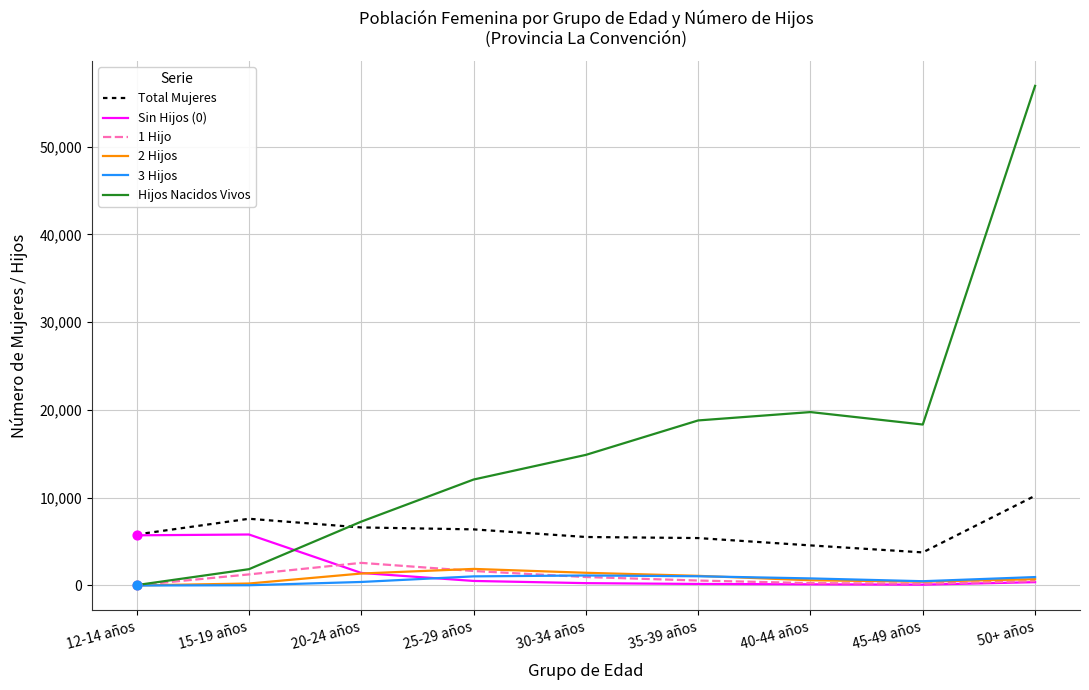

Which series has the widest spread of values?

Hijos Nacidos Vivos